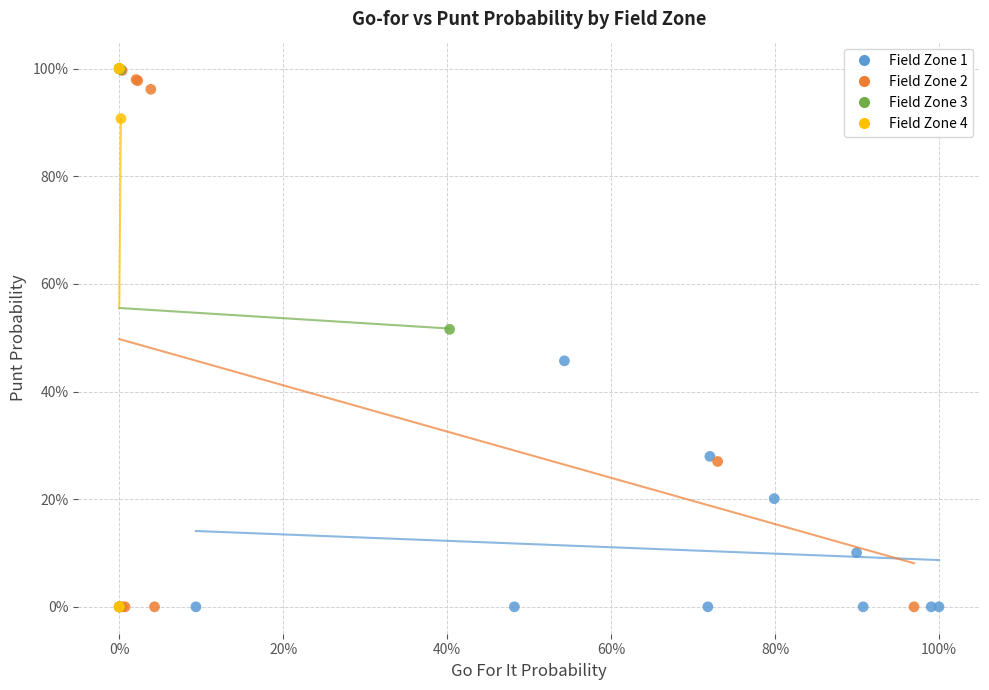

What are all the series names shown in the legend?

Field Zone 1, Field Zone 2, Field Zone 3, Field Zone 4